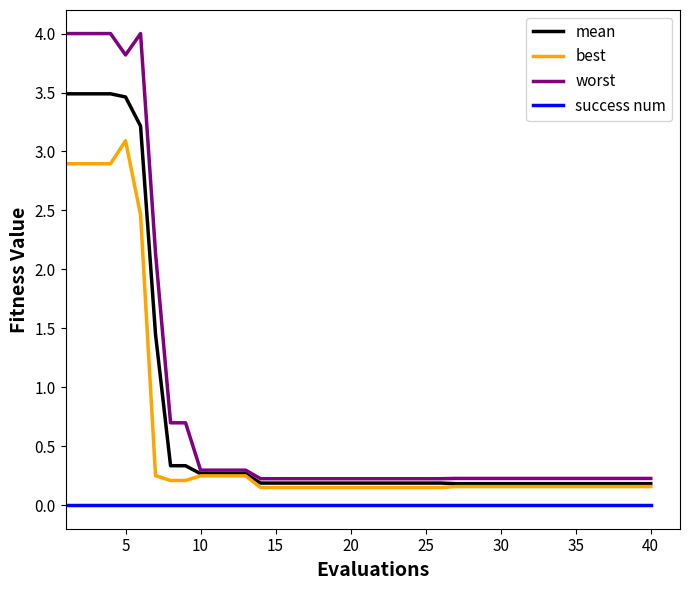

What is the average value of the best series?

0.6